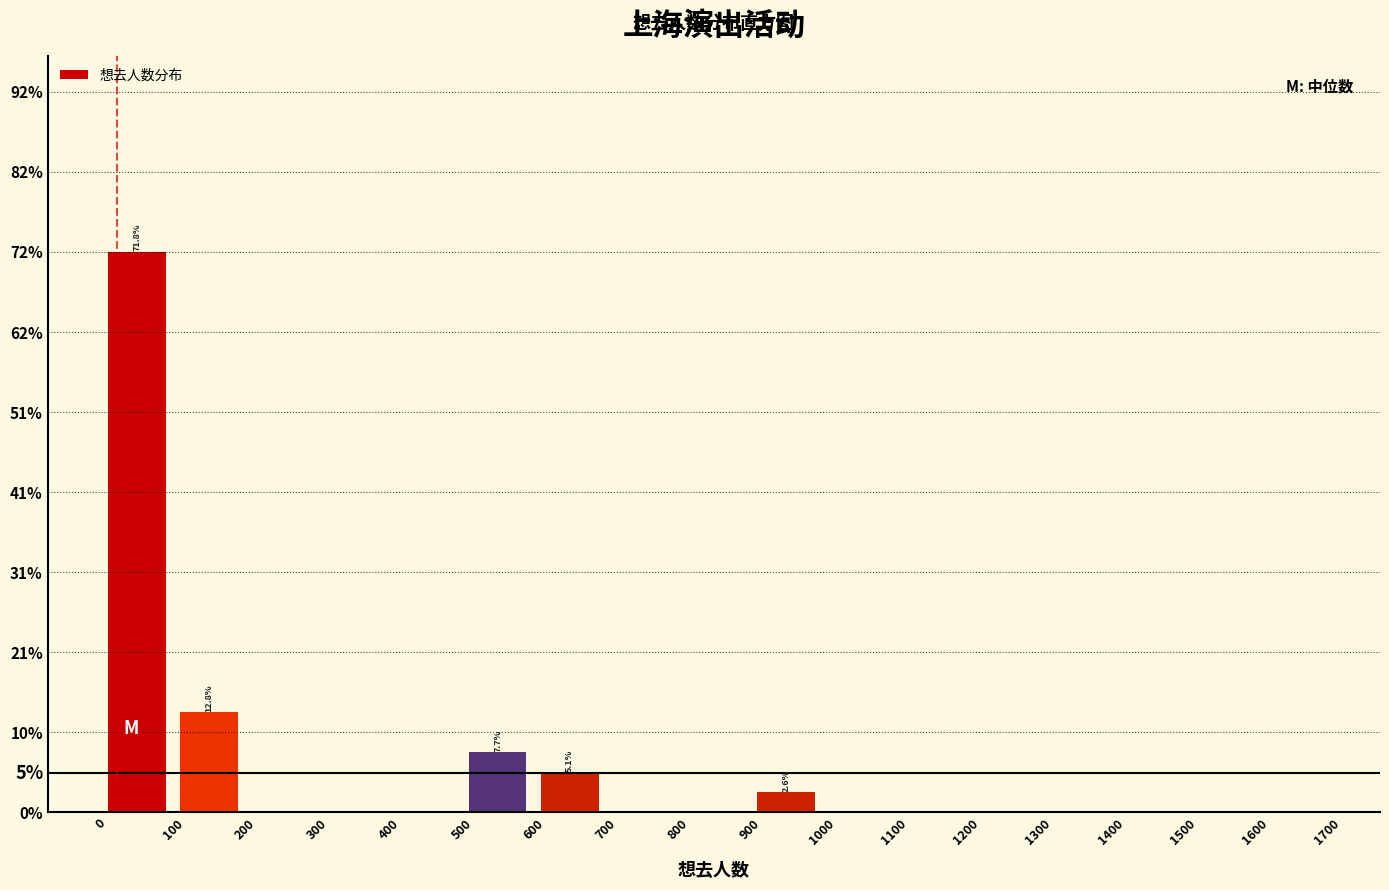

Which range on the x-axis has the tallest bar?

0 to 100